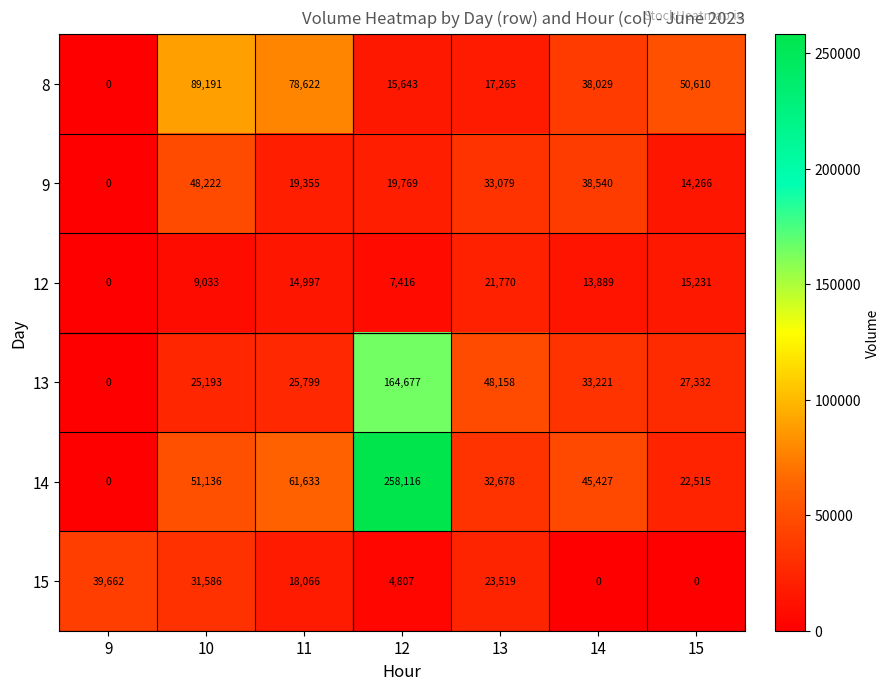

What is the difference between the maximum and second lowest values in the 9 series?

33956